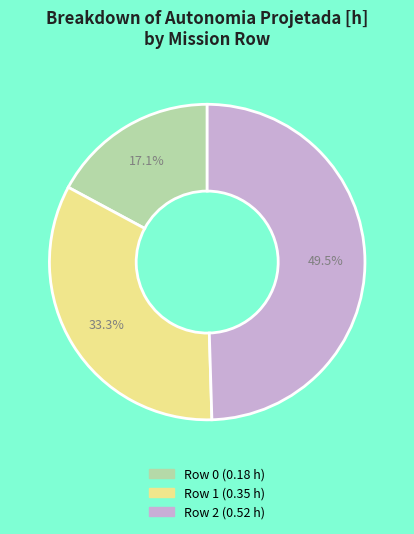

To the nearest percent, what is the difference between the Row 1 and Row 0 slice percentages?

16%